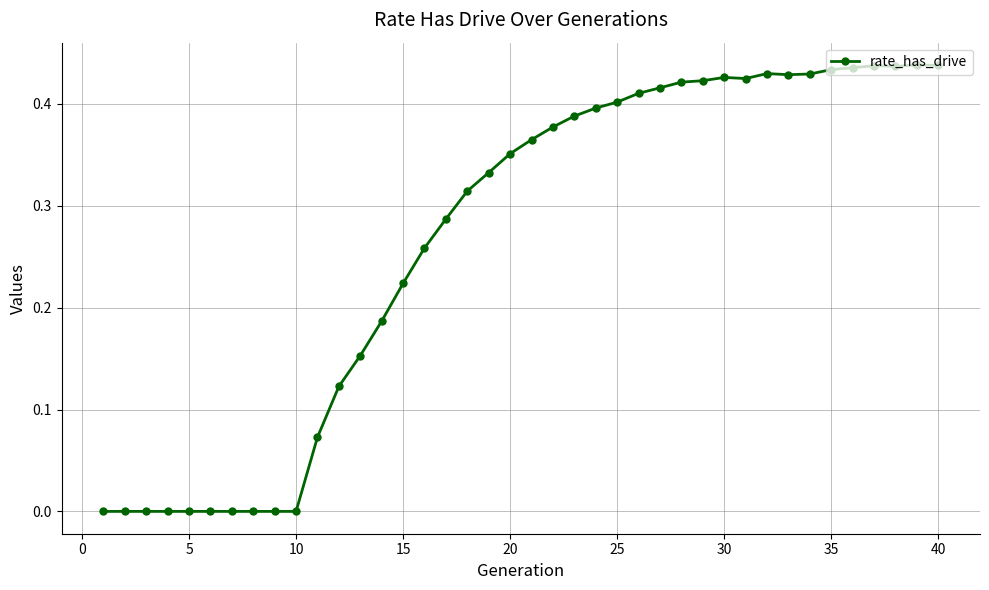

True or false: there are more than 1 points higher than both neighbors.

True